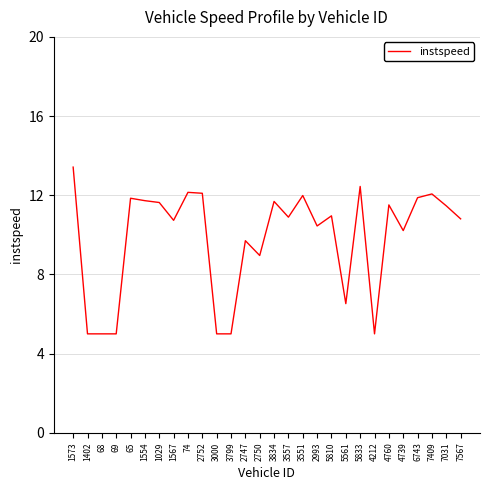

What is the greatest value displayed?

13.4